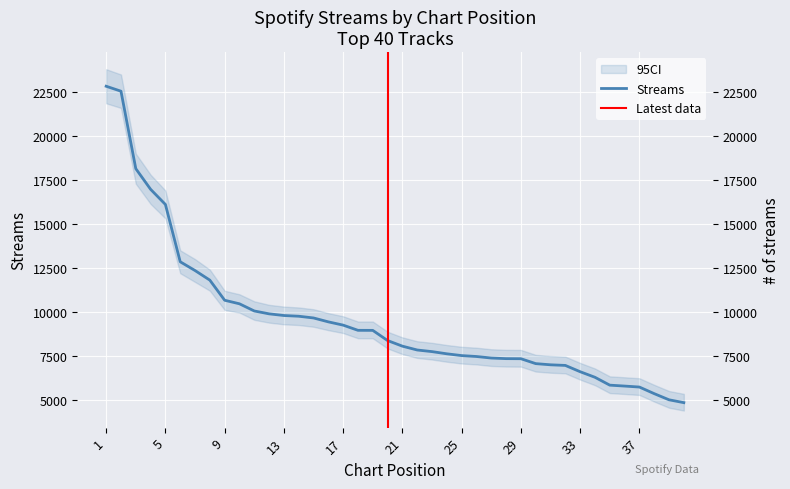

Reading left to right, what are all the values shown in this chart?

22831	22549	18145	16970	16108	12849	12351	11804	10661	10459	10051	9888	9793	9752	9654	9432	9246	8951	8948	8369	8050	7832	7740	7615	7514	7462	7375	7341	7336	7057	6990	6955	6597	6280	5833	5781	5725	5350	5000	4838